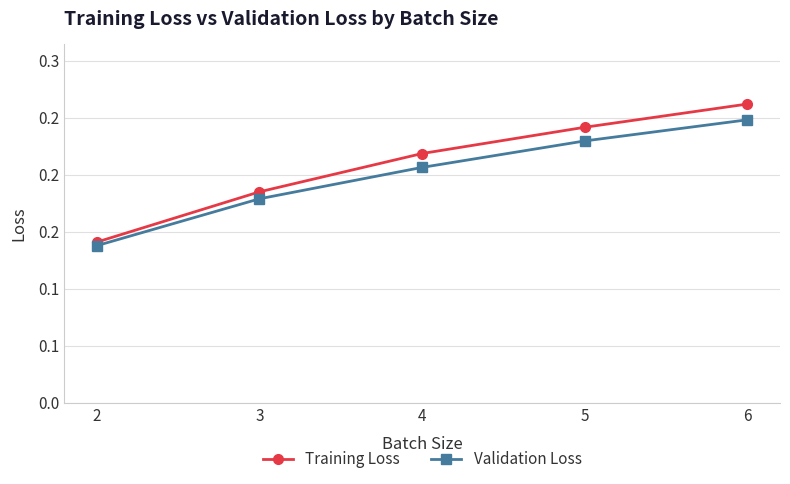

What are all the series names shown in the legend?

Training Loss, Validation Loss